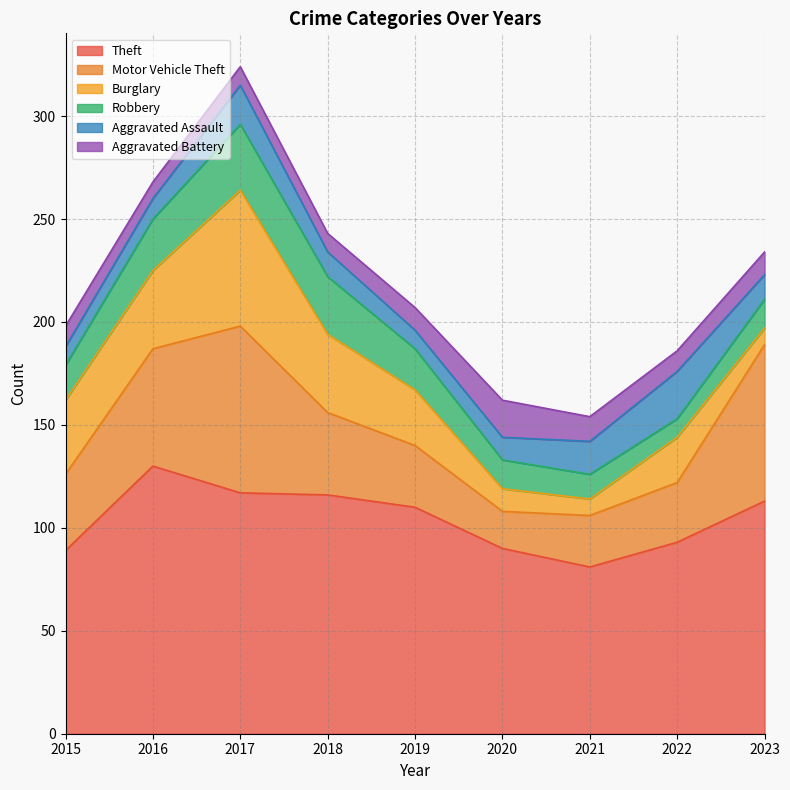

True or false: Robbery has a value of 25 at 2016.

True